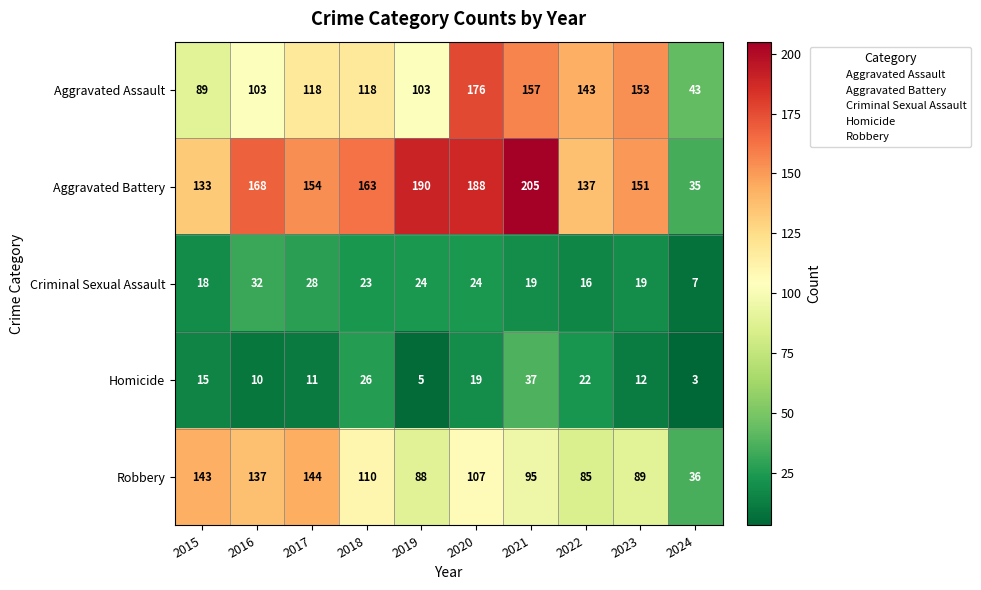

At which category does the chart reach its minimum across all series?

2024